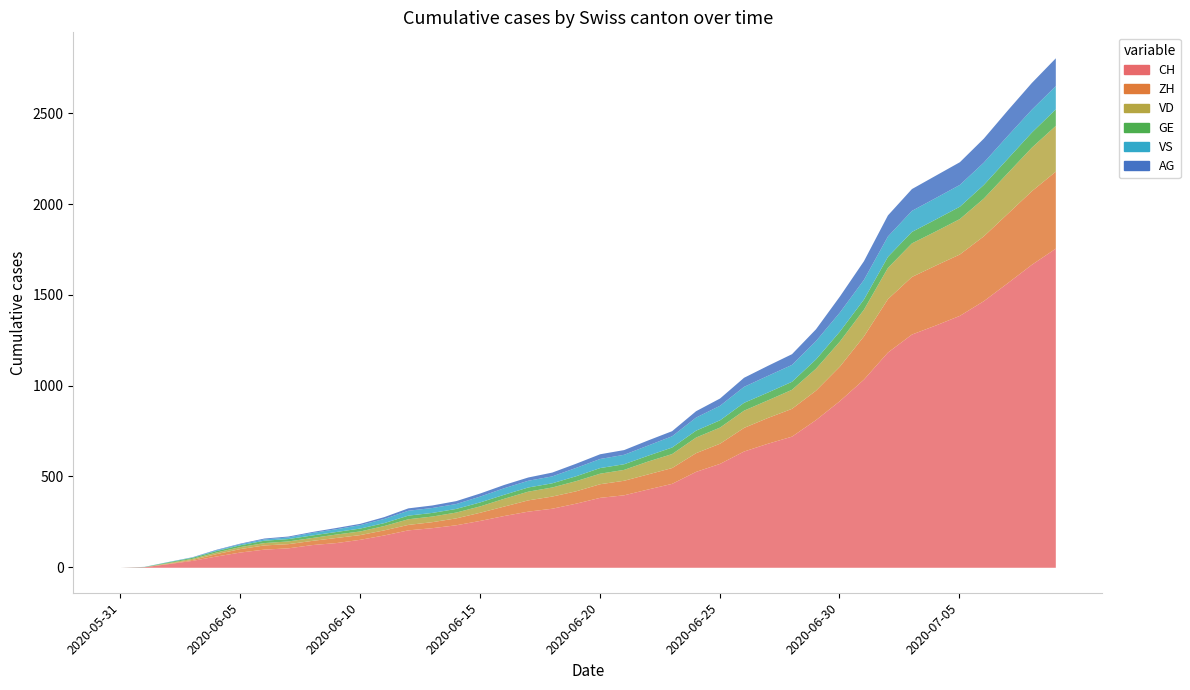

True or false: AG and VD intersect in this chart.

False